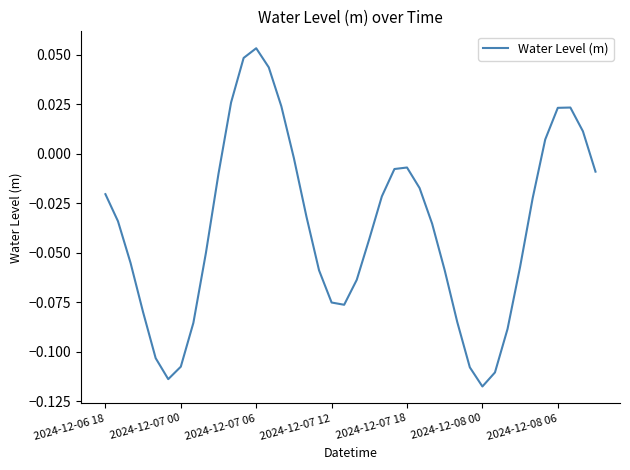

Reading right to left, extract all data points from this chart.

-0.0	0.0	0.0	0.0	0.0	-0.0	-0.1	-0.1	-0.1	-0.1	-0.1	-0.1	-0.1	-0.0	-0.0	-0.0	-0.0	-0.0	-0.0	-0.1	-0.1	-0.1	-0.1	-0.0	-0.0	0.0	0.0	0.1	0.0	0.0	-0.0	-0.1	-0.1	-0.1	-0.1	-0.1	-0.1	-0.1	-0.0	-0.0